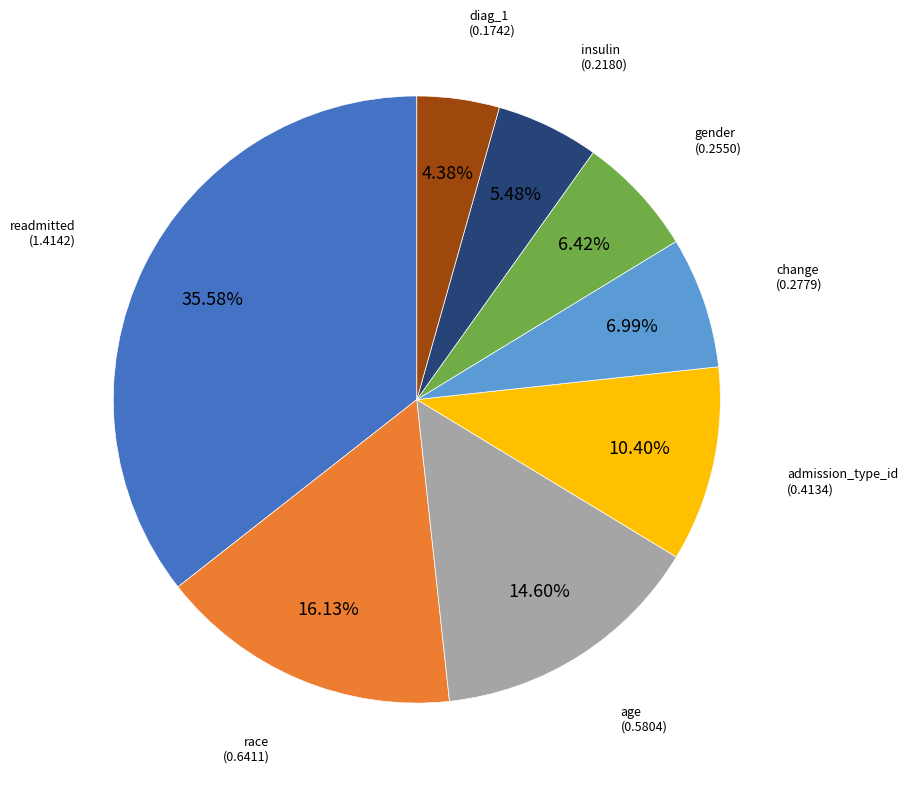

Does any single category account for the majority?

No